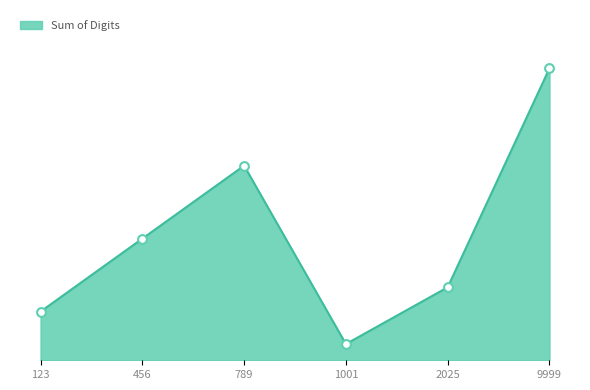

What is the change in value from 456 to 1001?

-13